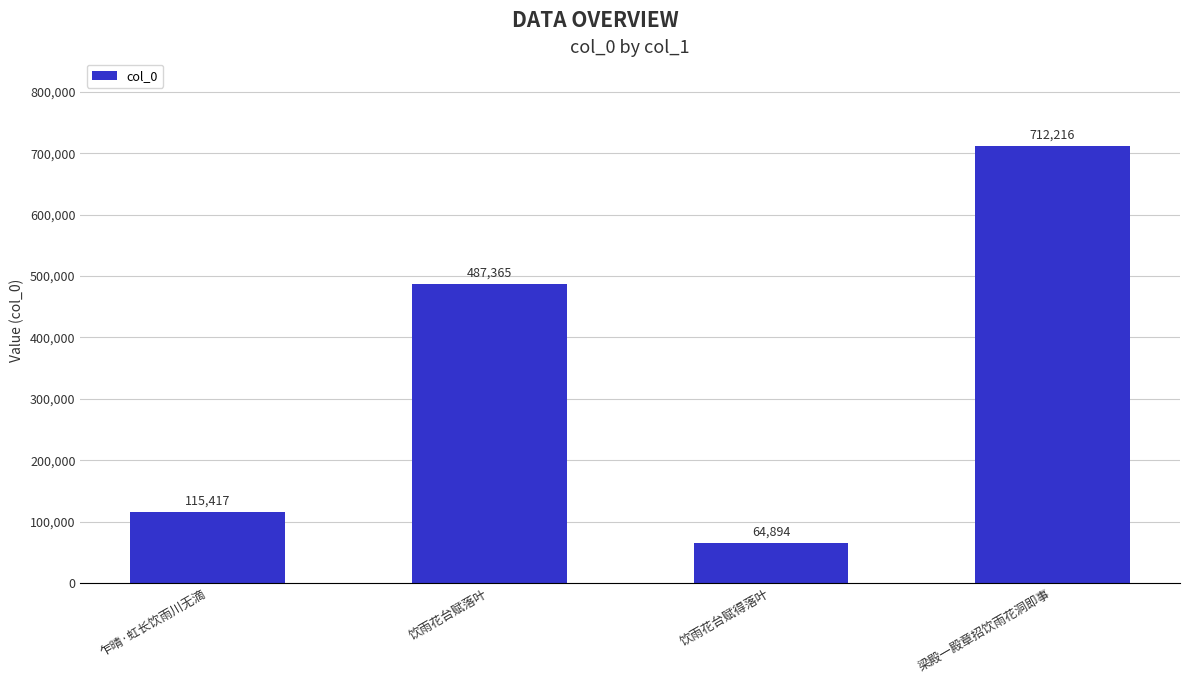

List the labels in order of value, smallest first.

饮雨花台赋得落叶, 乍晴·虹长饮雨川无滴, 饮雨花台赋落叶, 梁殿一殿章招饮雨花洞即事